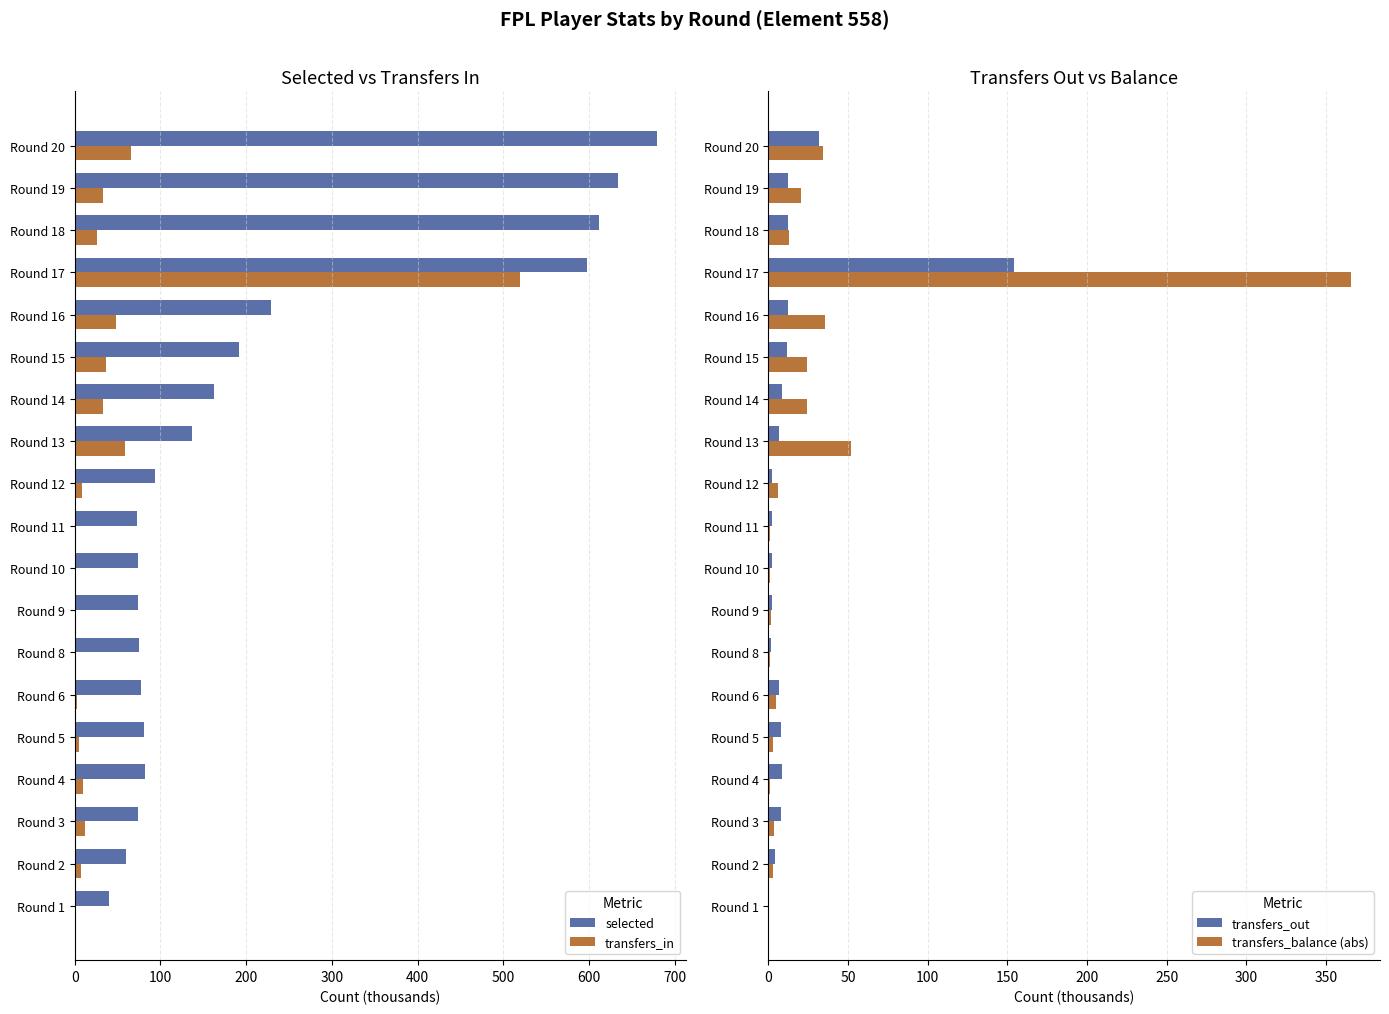

What is the sum of the transfers_out values at Round 2 and Round 19?

16.7